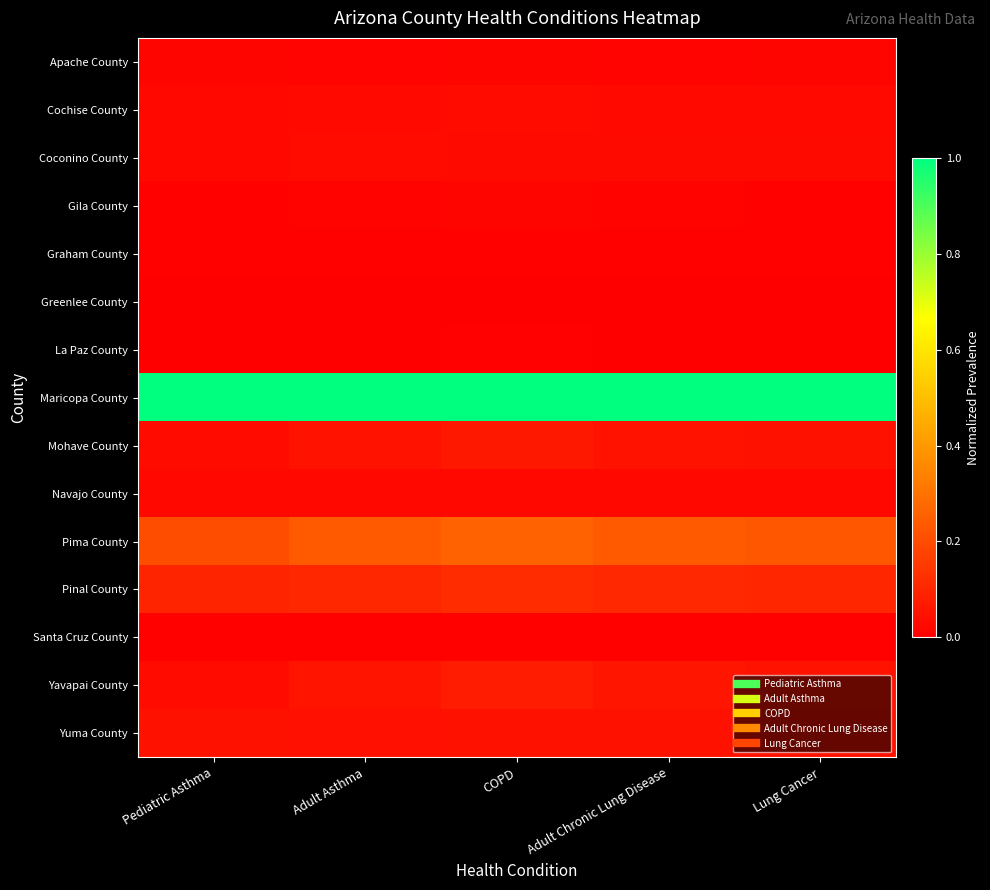

Reading right to left, what are all the values shown in this chart?

Apache County: Lung Cancer=0.0	Adult Chronic Lung Disease=0.0	COPD=0.0	Adult Asthma=0.0	Pediatric Asthma=0.0
Cochise County: Lung Cancer=0.0	Adult Chronic Lung Disease=0.0	COPD=0.0	Adult Asthma=0.0	Pediatric Asthma=0.0
Coconino County: Lung Cancer=0.0	Adult Chronic Lung Disease=0.0	COPD=0.0	Adult Asthma=0.0	Pediatric Asthma=0.0
Gila County: Lung Cancer=0.0	Adult Chronic Lung Disease=0.0	COPD=0.0	Adult Asthma=0.0	Pediatric Asthma=0.0
Graham County: Lung Cancer=0.0	Adult Chronic Lung Disease=0.0	COPD=0.0	Adult Asthma=0.0	Pediatric Asthma=0.0
Greenlee County: Lung Cancer=0.0	Adult Chronic Lung Disease=0.0	COPD=0.0	Adult Asthma=0.0	Pediatric Asthma=0.0
La Paz County: Lung Cancer=0.0	Adult Chronic Lung Disease=0.0	COPD=0.0	Adult Asthma=0.0	Pediatric Asthma=0.0
Maricopa County: Lung Cancer=1.0	Adult Chronic Lung Disease=1.0	COPD=1.0	Adult Asthma=1.0	Pediatric Asthma=1.0
Mohave County: Lung Cancer=0.0	Adult Chronic Lung Disease=0.1	COPD=0.1	Adult Asthma=0.0	Pediatric Asthma=0.0
Navajo County: Lung Cancer=0.0	Adult Chronic Lung Disease=0.0	COPD=0.0	Adult Asthma=0.0	Pediatric Asthma=0.0
Pima County: Lung Cancer=0.2	Adult Chronic Lung Disease=0.2	COPD=0.3	Adult Asthma=0.2	Pediatric Asthma=0.2
Pinal County: Lung Cancer=0.1	Adult Chronic Lung Disease=0.1	COPD=0.1	Adult Asthma=0.1	Pediatric Asthma=0.1
Santa Cruz County: Lung Cancer=0.0	Adult Chronic Lung Disease=0.0	COPD=0.0	Adult Asthma=0.0	Pediatric Asthma=0.0
Yavapai County: Lung Cancer=0.1	Adult Chronic Lung Disease=0.1	COPD=0.1	Adult Asthma=0.1	Pediatric Asthma=0.0
Yuma County: Lung Cancer=0.0	Adult Chronic Lung Disease=0.0	COPD=0.0	Adult Asthma=0.0	Pediatric Asthma=0.0